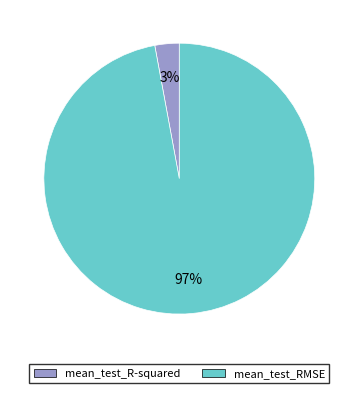

Which slice represents more than half of the pie?

mean_test_RMSE